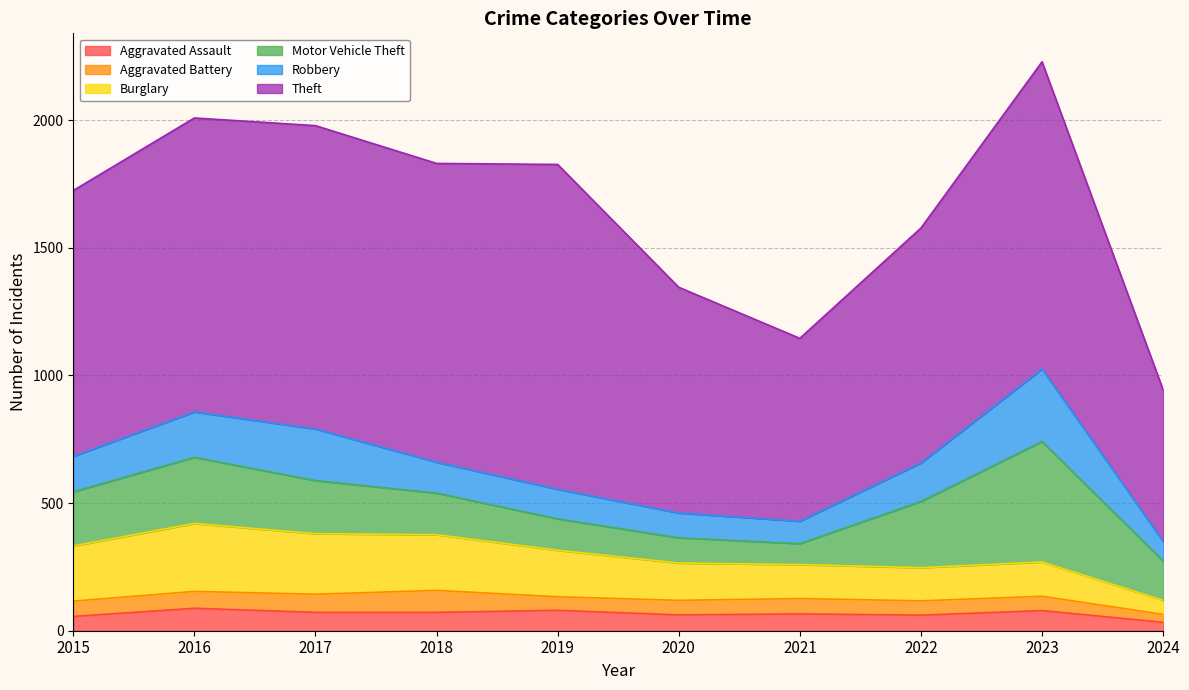

In Aggravated Assault, how many points are lower than both neighbors (excluding endpoints)?

2